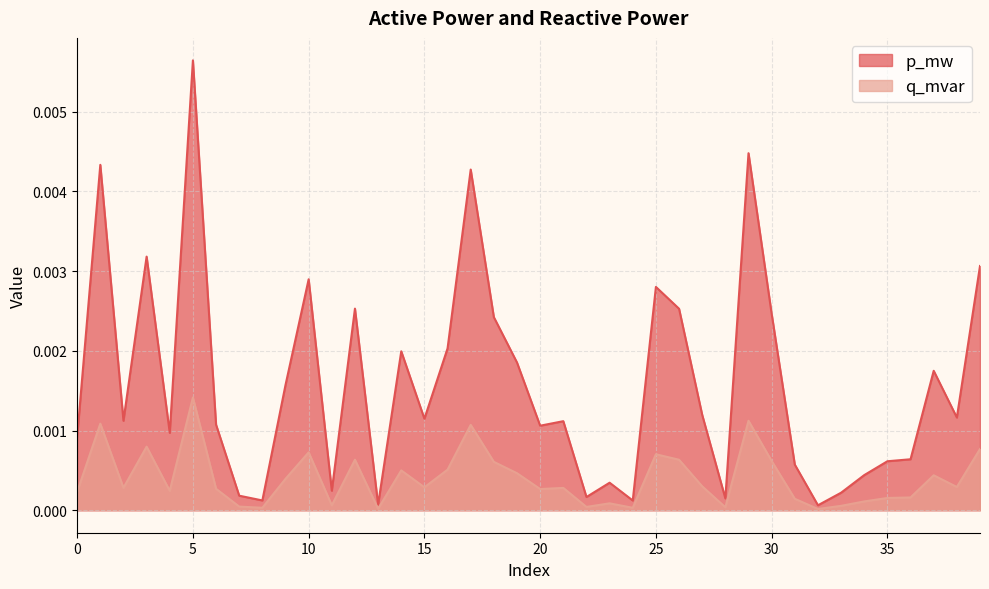

Between 14 and 26, which series saw the biggest shift?

p_mw